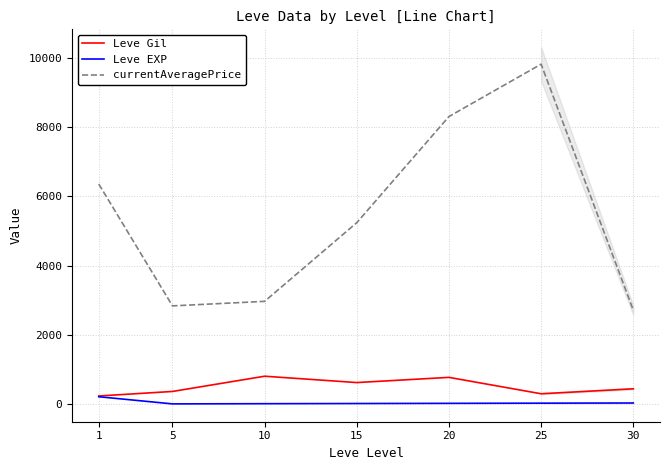

The Leve Gil series shows 92.5 at 5. True or false?

False